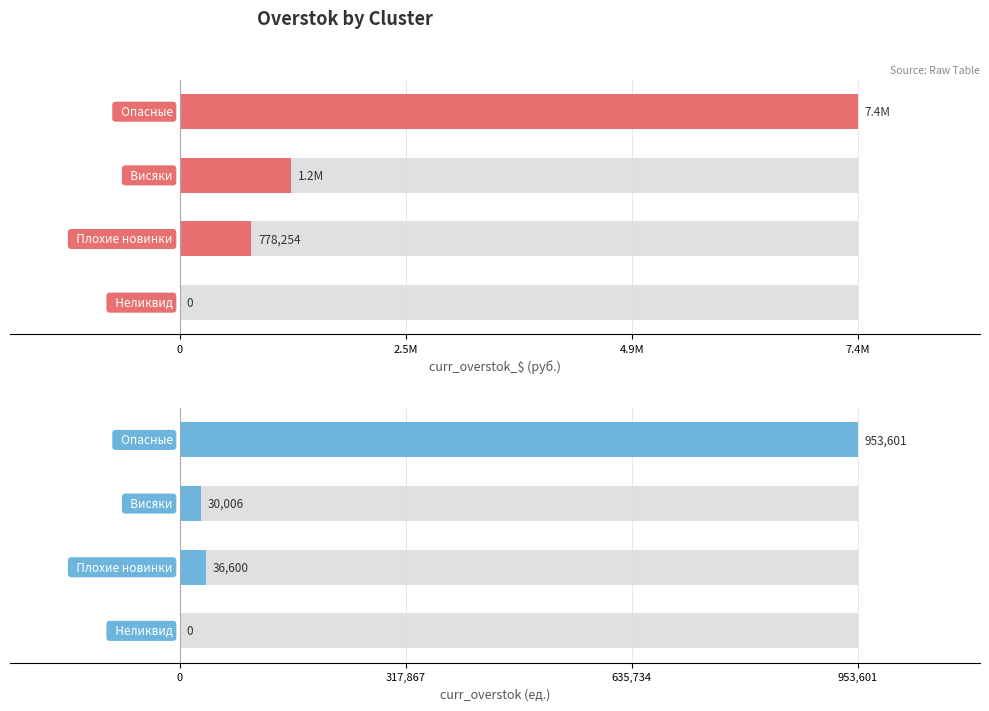

What is the maximum value for curr_overstok_$ (руб.)?

7362771.3